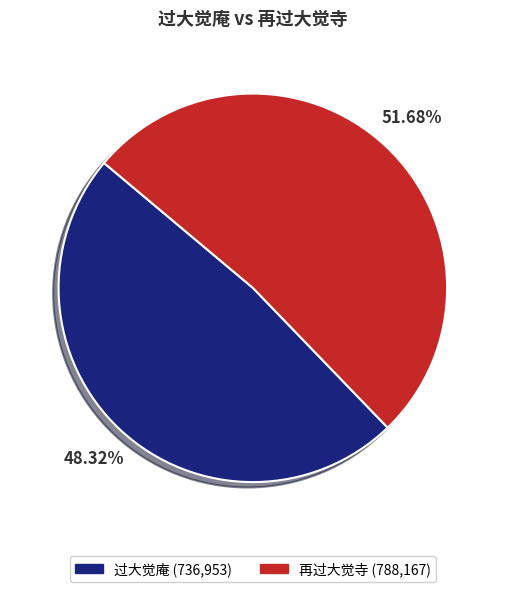

What is the majority slice?

再过大觉寺